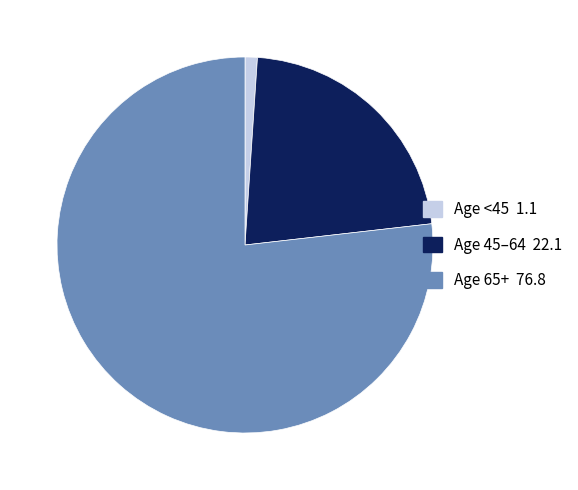

Do Age <45 1.1 and Age 65+ 76.8 together represent more than half of the pie?

Yes